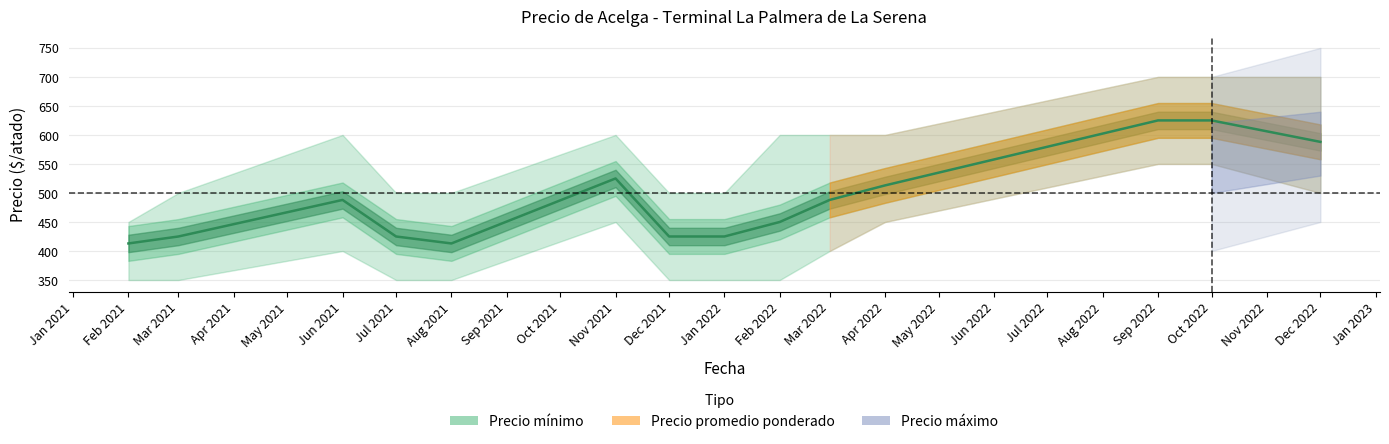

What is the difference between the second highest and minimum values?

212